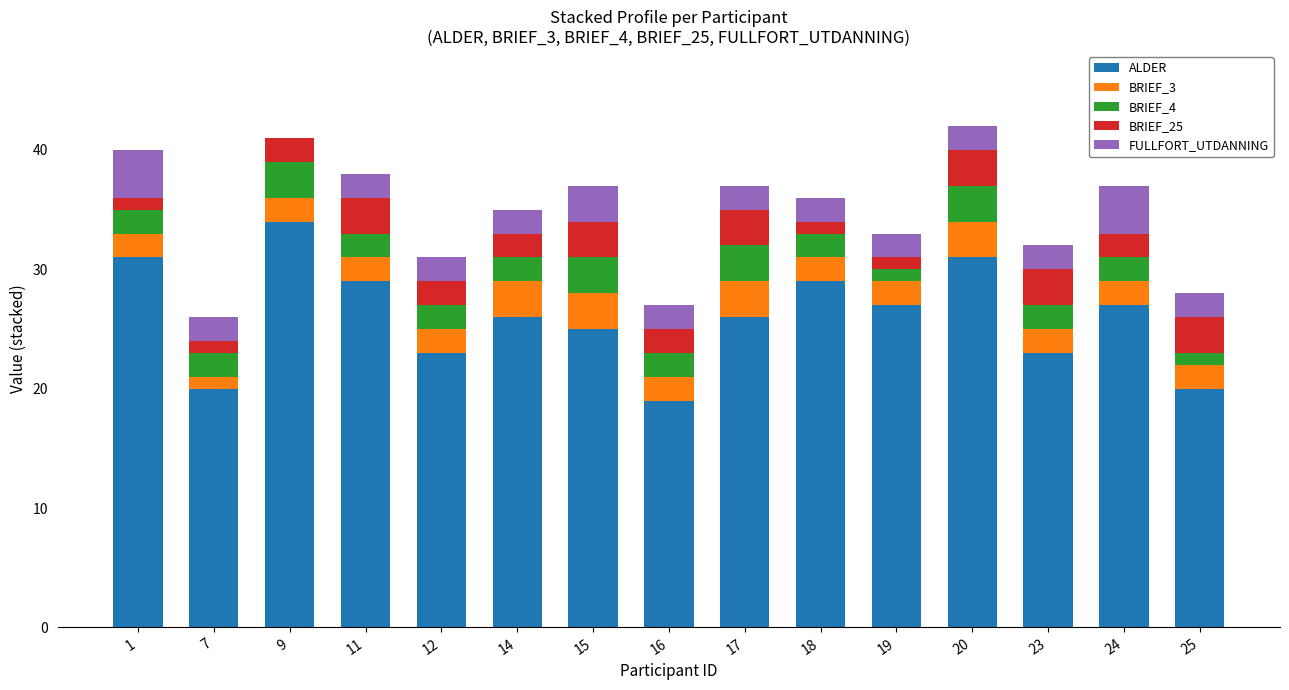

Are the bars grouped side by side (vs. stacked)?

No